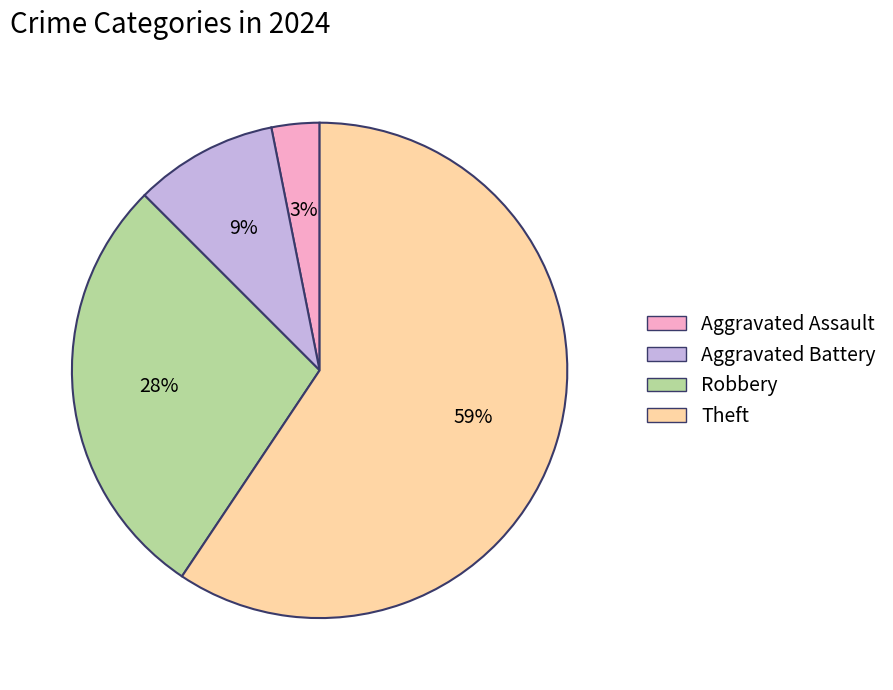

Is the sum of Theft and Robbery greater than half?

Yes